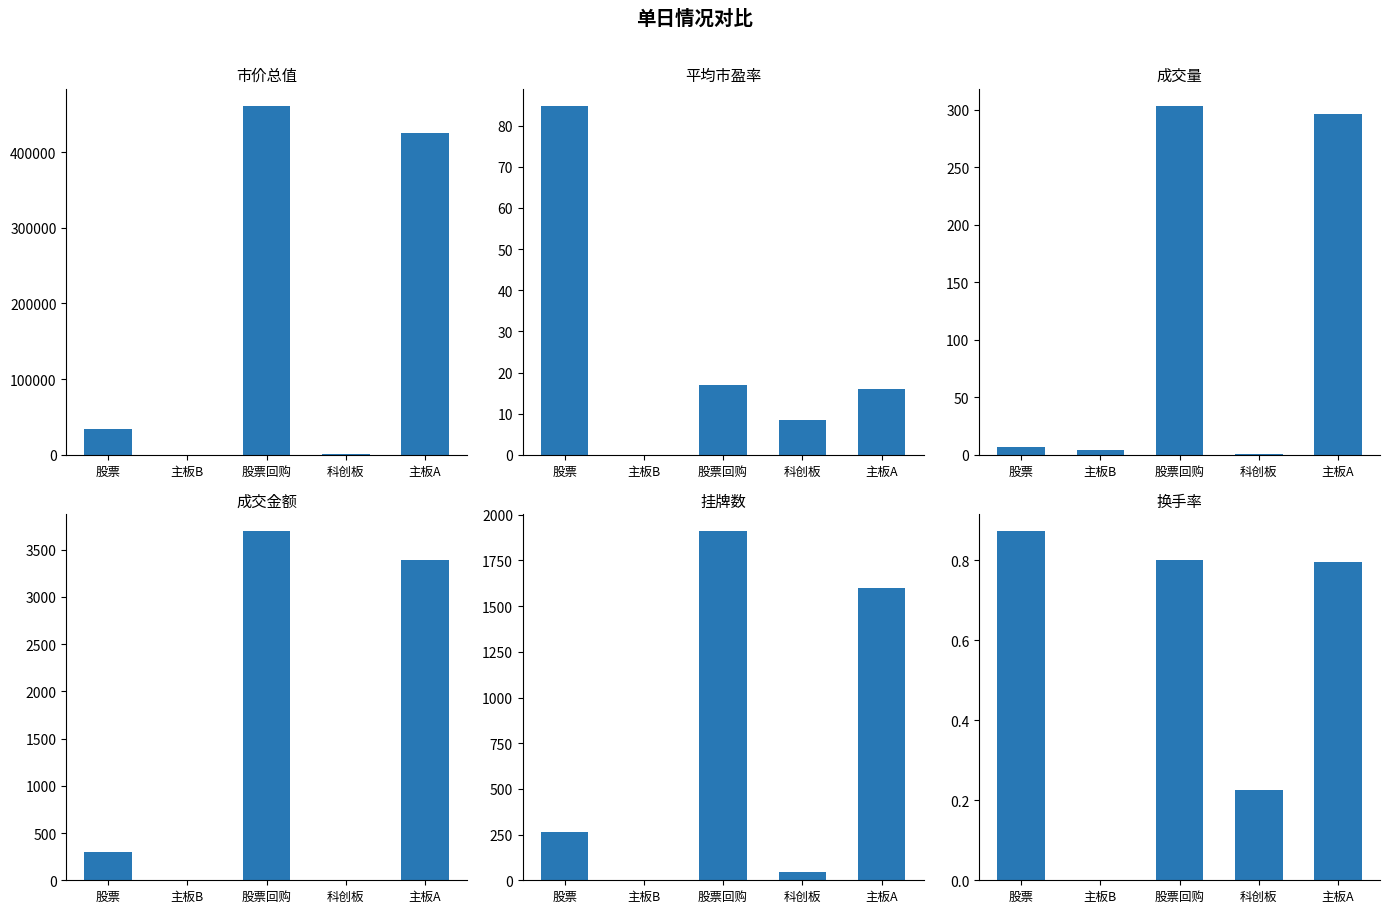

True or false: 平均市盈率 has a value of 12.2 at 科创板.

False